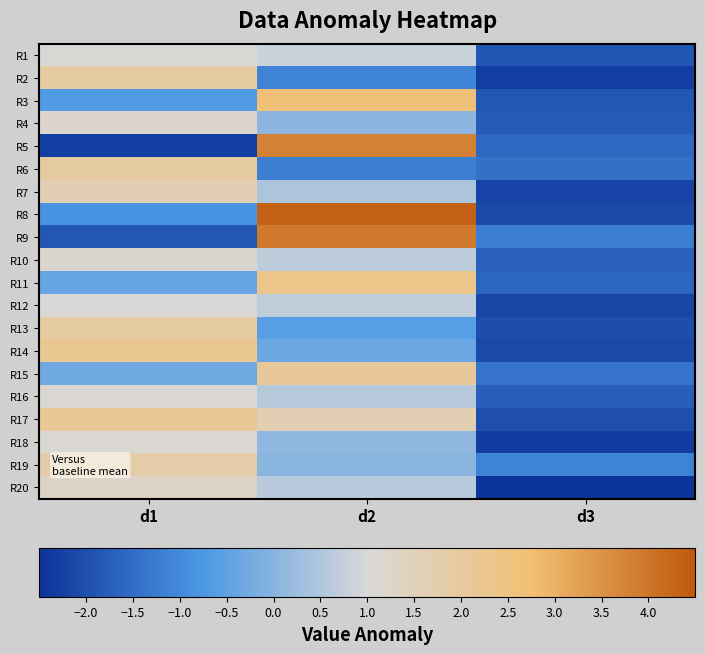

At d1, list the series in order from smallest to largest.

R5, R9, R8, R3, R11, R15, R12, R1, R16, R18, R10, R4, R20, R7, R19, R13, R2, R6, R17, R14